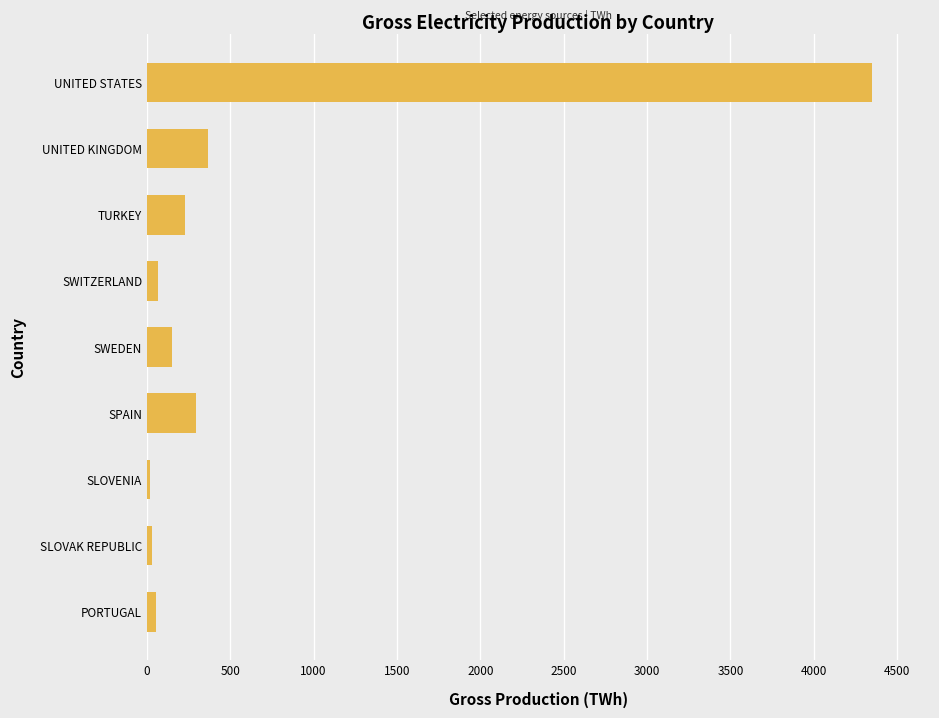

How many series are shown in this chart?

1